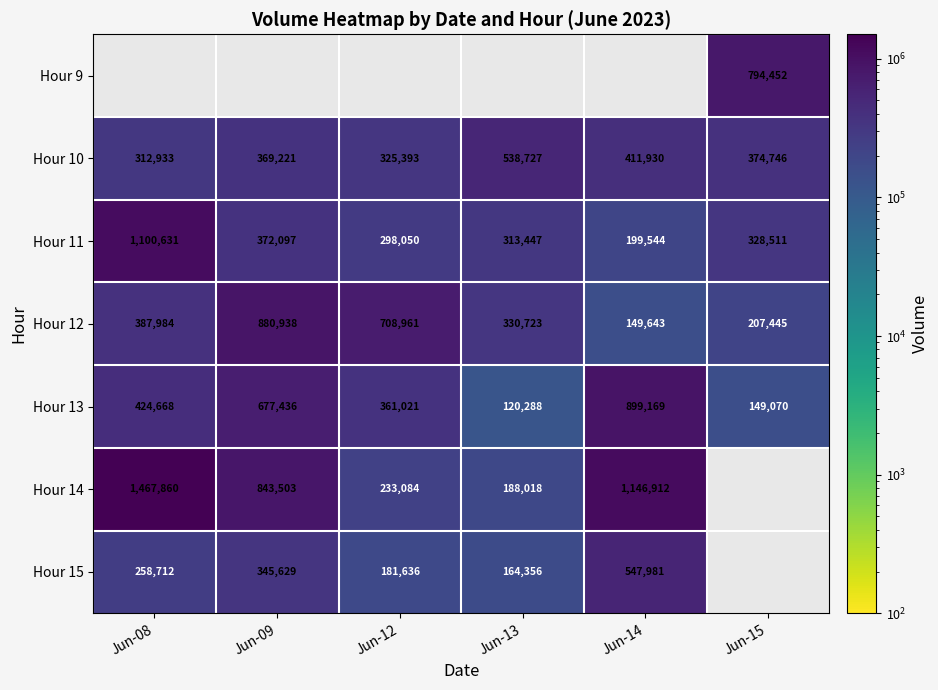

The value of Hour 12 at Jun-15 is 289982.8. True or false?

False